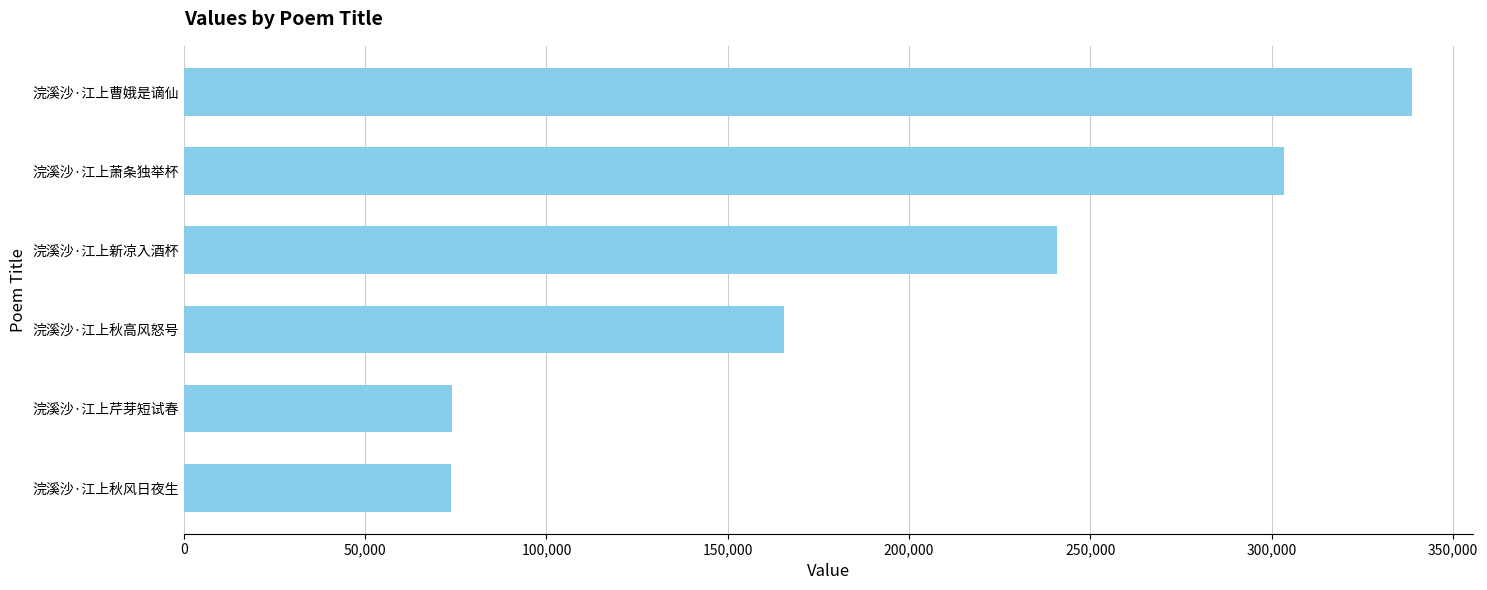

Between 浣溪沙·江上新凉入酒杯 and 浣溪沙·江上秋高风怒号, which is larger?

浣溪沙·江上新凉入酒杯